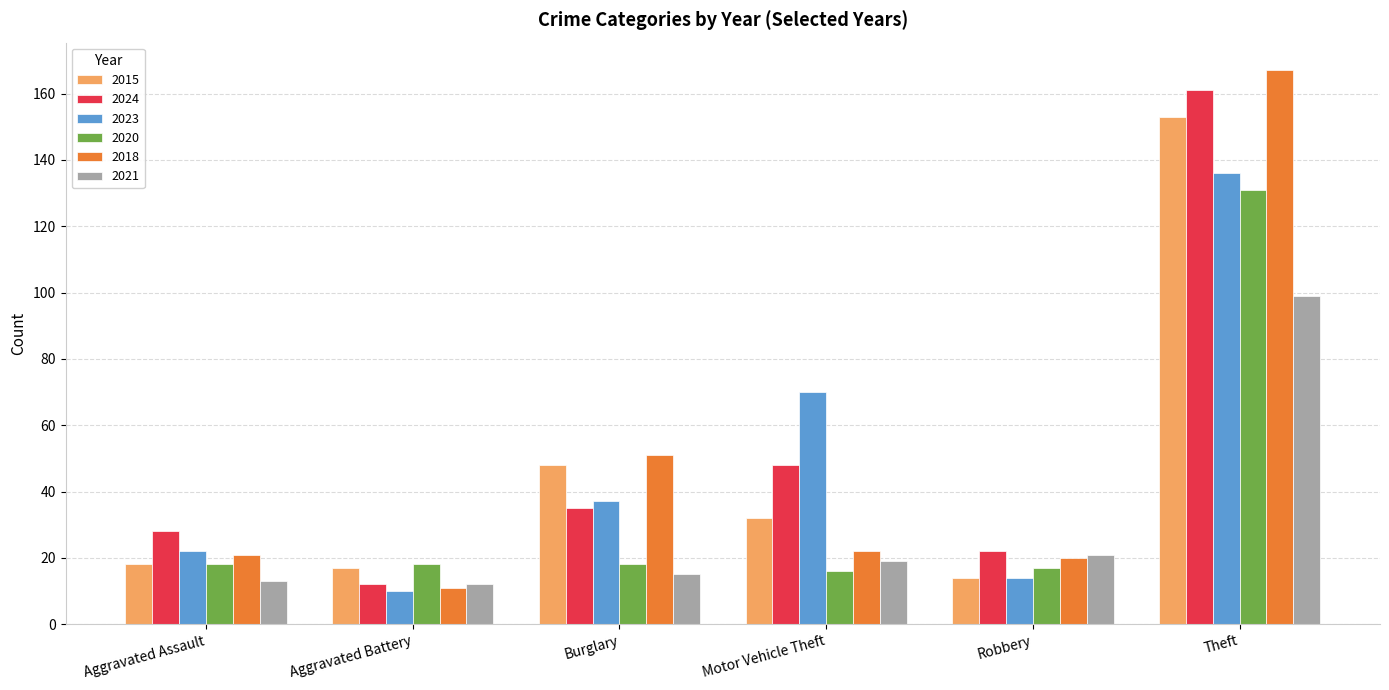

What is the approximate value of 2021 at Aggravated Battery?

12